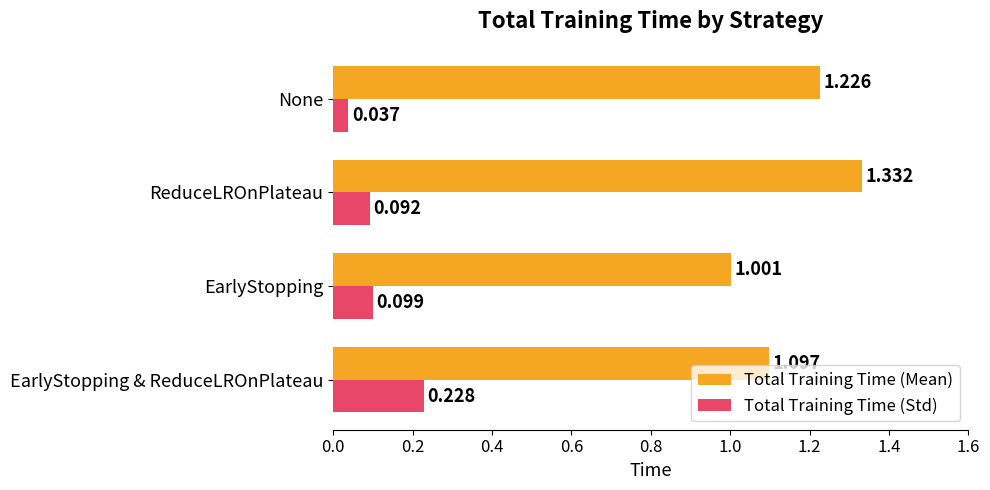

Where is Total Training Time (Std) nearest to the value 0?

None